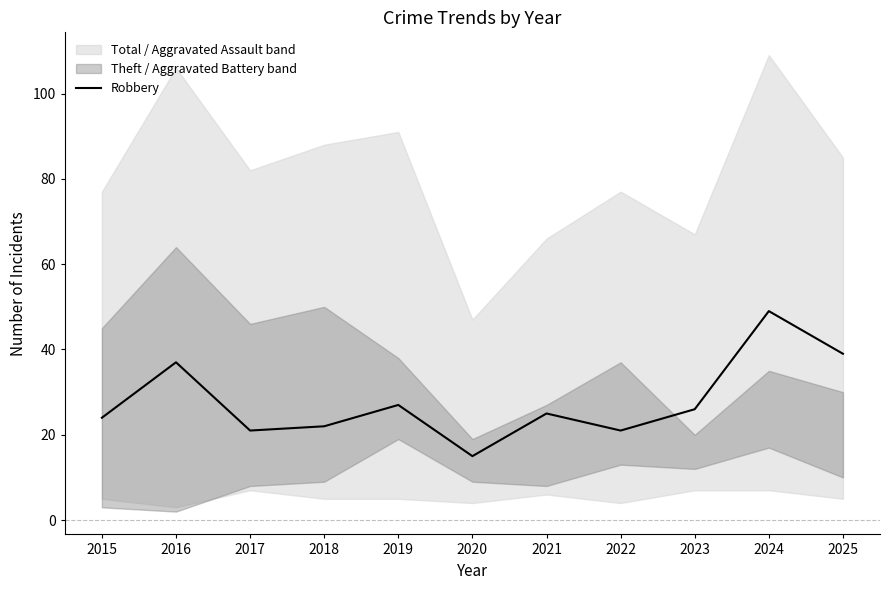

What is the value of the 8th point from the left?

21